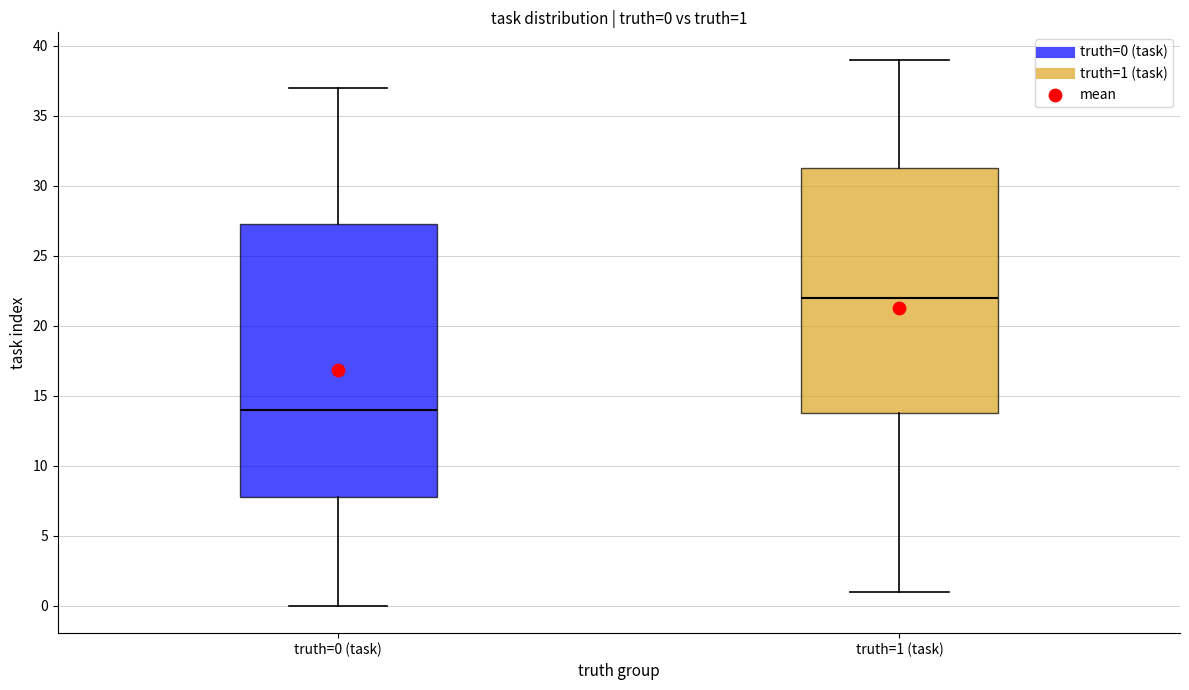

Which box's median line is the highest?

truth=1 (task)